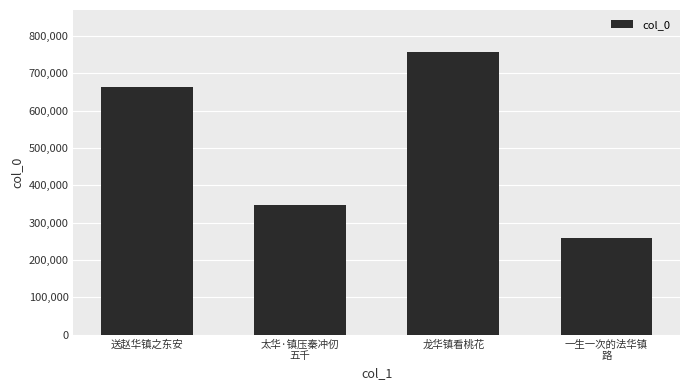

Rank the categories by value from lowest to highest.

一生一次的法华镇
路, 太华·镇压秦冲仞
五千, 送赵华镇之东安, 龙华镇看桃花